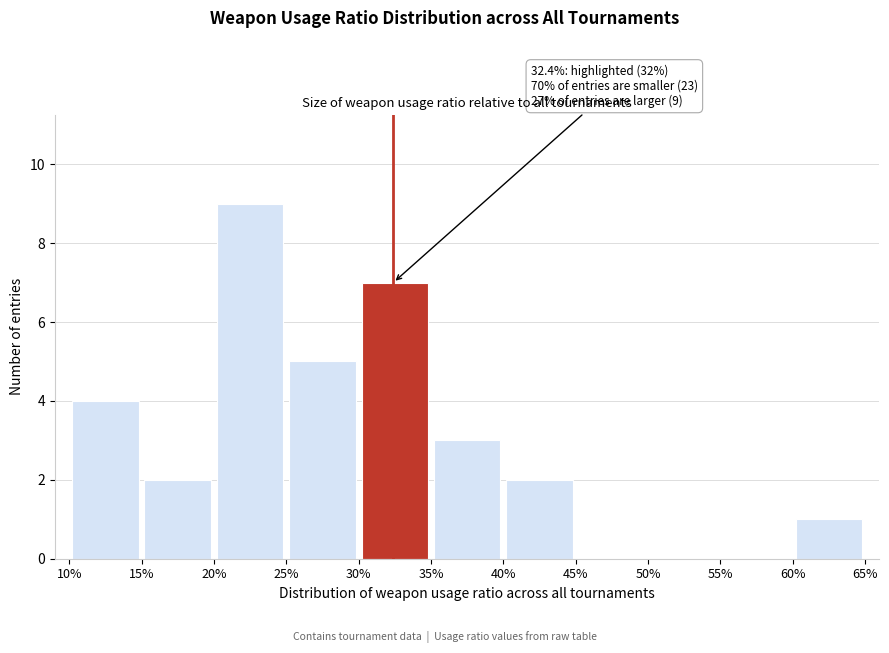

Which range on the x-axis has the tallest bar?

20% to 25%